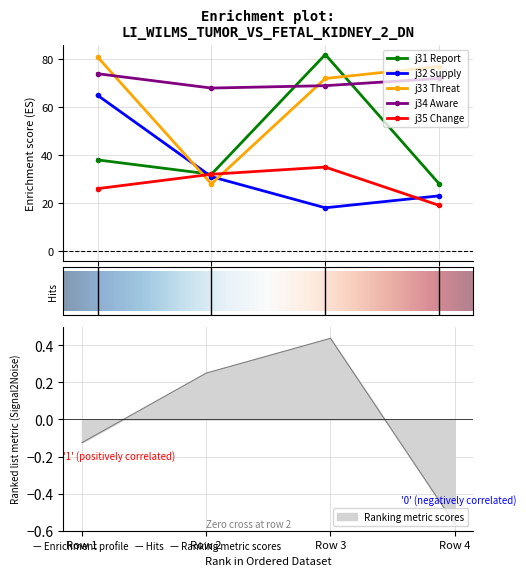

Rank the series at Row 4 from highest to lowest value.

j33 Threat, j34 Aware, j31 Report, j32 Supply, j35 Change